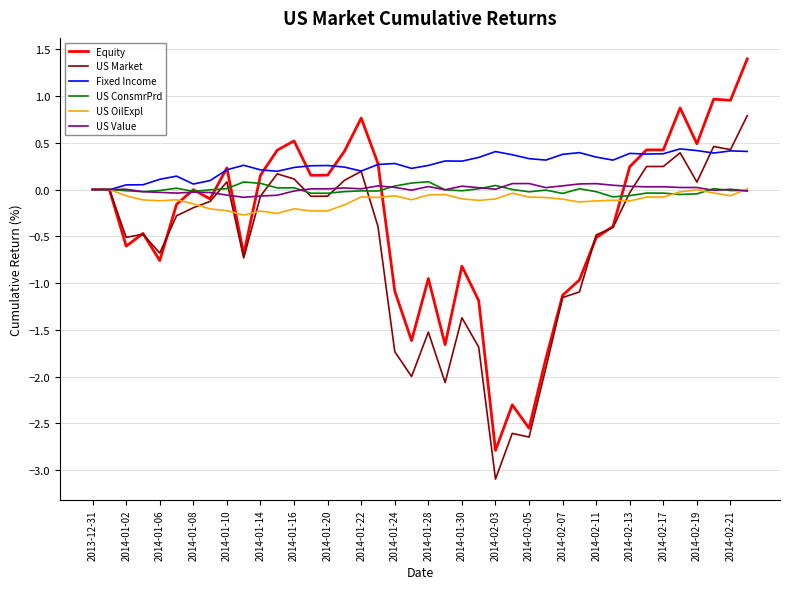

Is this an area chart (filled region under the line)?

No